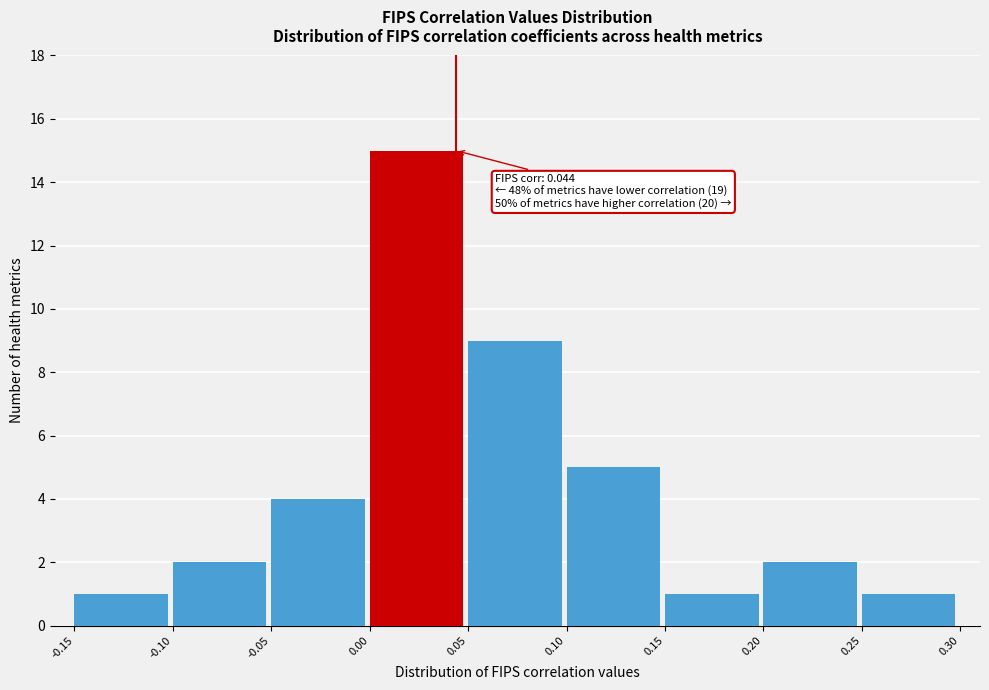

Which range on the x-axis has the tallest bar?

0.00 to 0.05